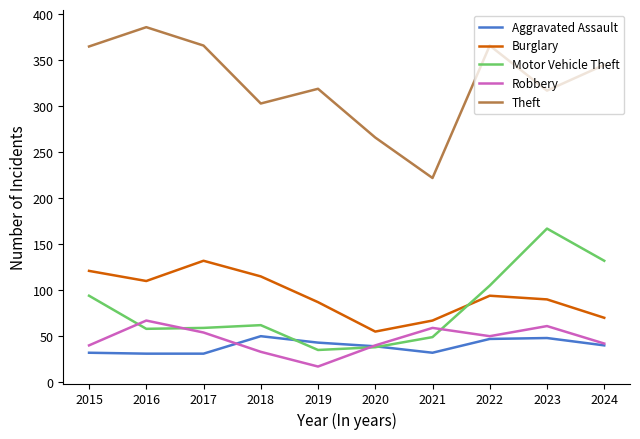

True or false: Motor Vehicle Theft and Theft cross at least once.

False